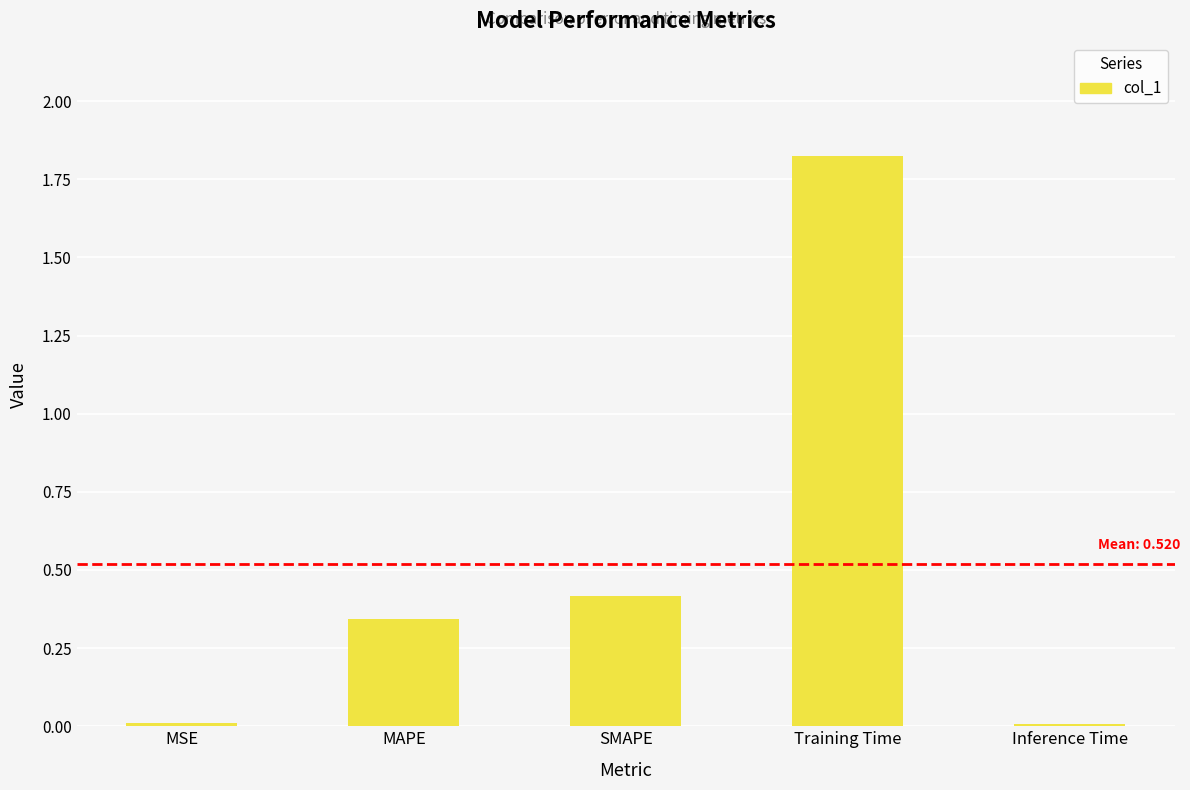

What is the label of the 1st bar from the right?

Inference Time